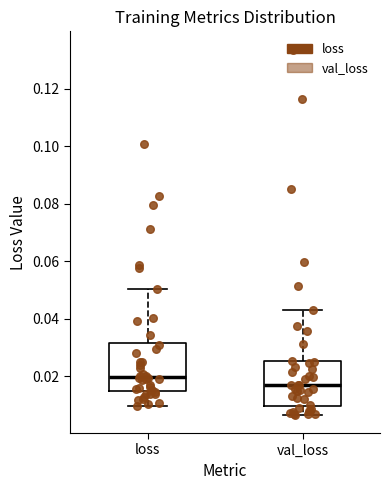

Reading left to right, read every box against the y-axis: the position of its median line, the range the box covers, and the ends of its whiskers. The values are not printed on the chart, so give them approximately, as read against the axis.

loss: median 0.020, box 0.014 to 0.032, whiskers 0.010 to 0.050
val_loss: median 0.016, box 0.010 to 0.026, whiskers 0.006 to 0.044